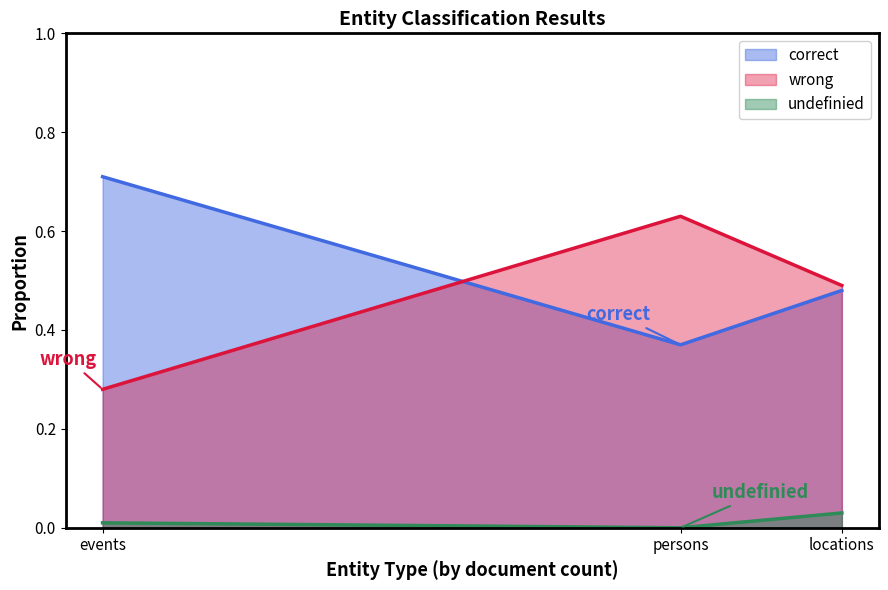

The value of wrong at persons is 1.1. True or false?

False